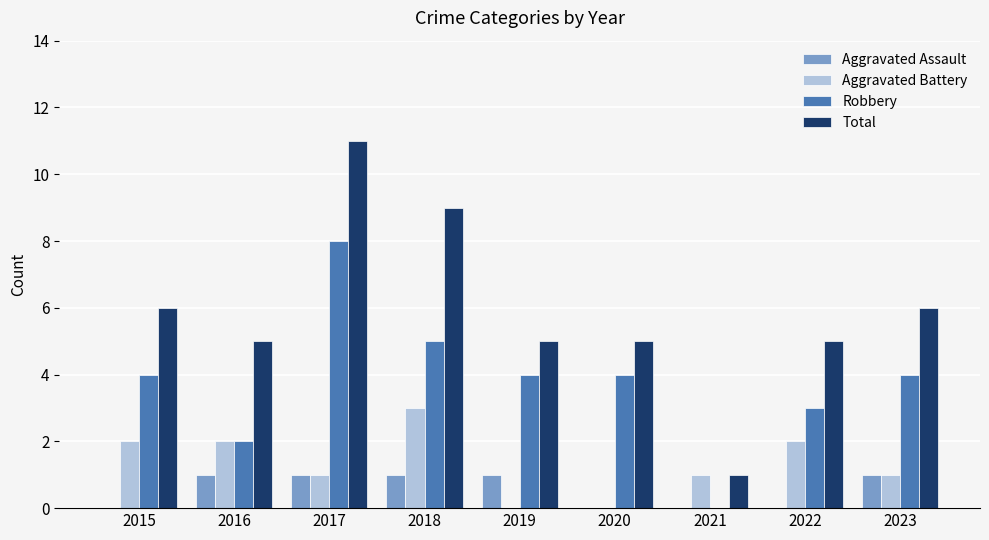

How many groups of bars are there?

9